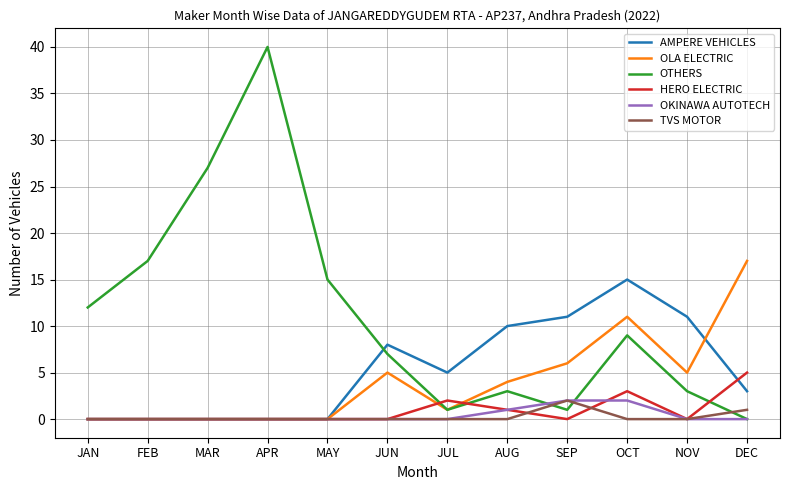

What is the difference between the OTHERS values at SEP and APR?

39